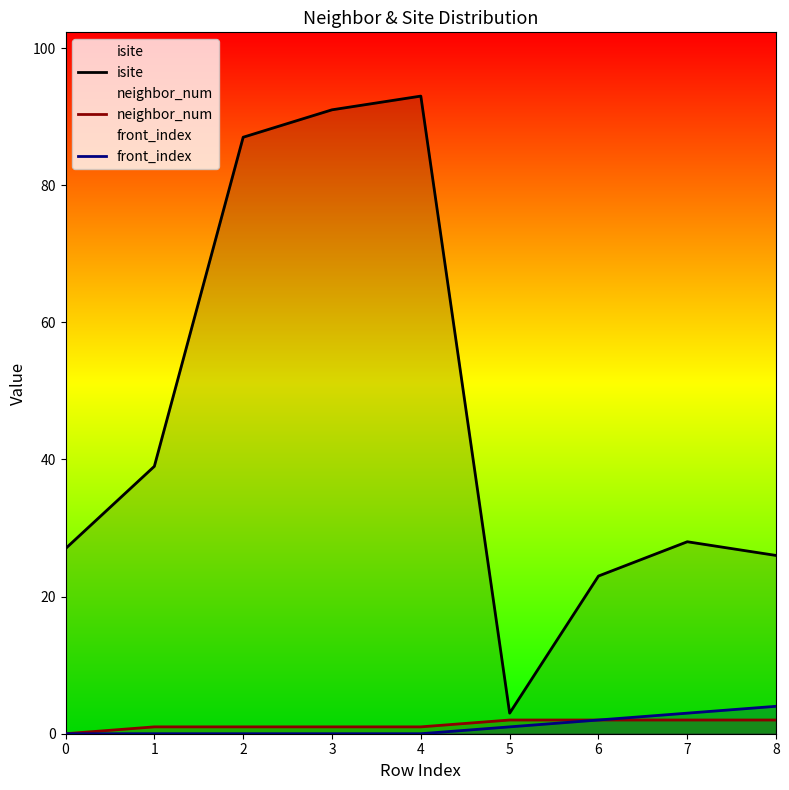

Is the value of isite at 0 greater than the value of neighbor_num at 6?

Yes